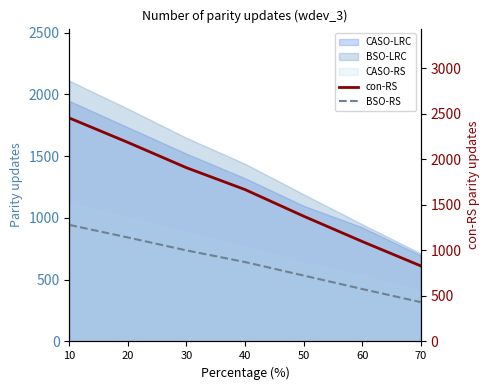

At which category does the chart reach its minimum across all series?

70